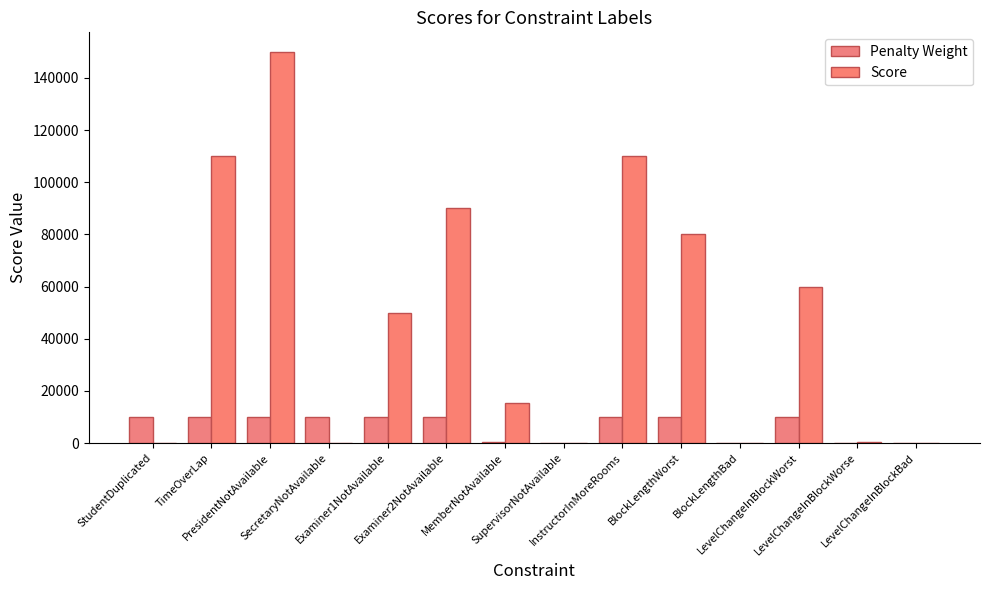

How many groups of bars are there?

14